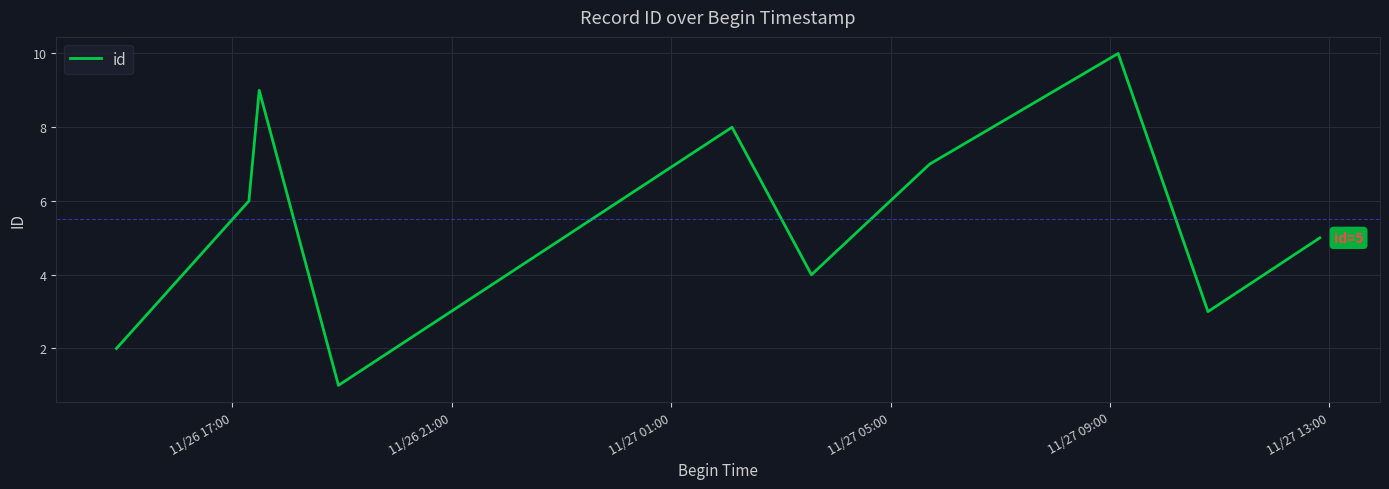

What is the maximum value shown in the chart?

10